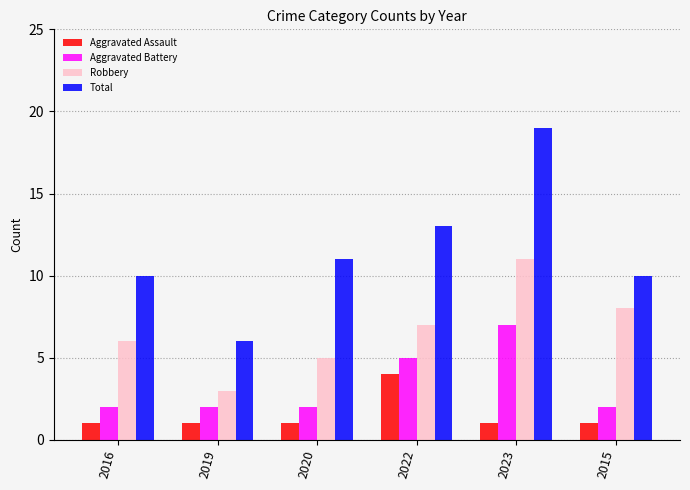

Which series has the largest range (max minus min)?

Total